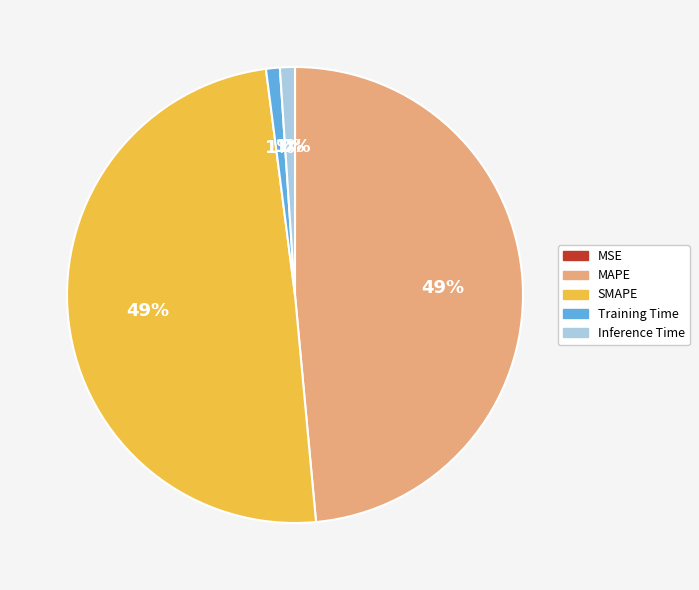

Between Training Time and MAPE, which is larger?

MAPE